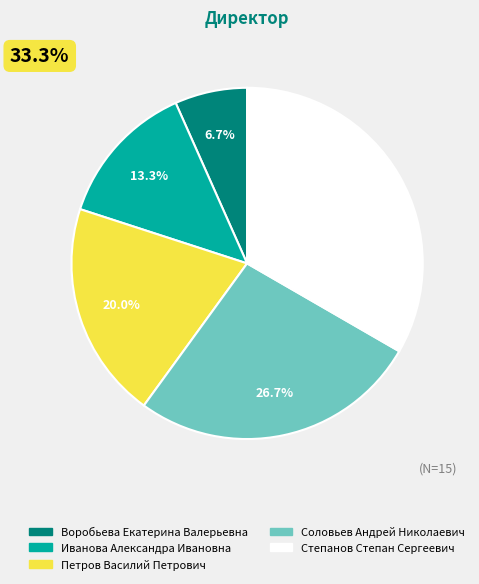

How many slices are in this pie chart?

5